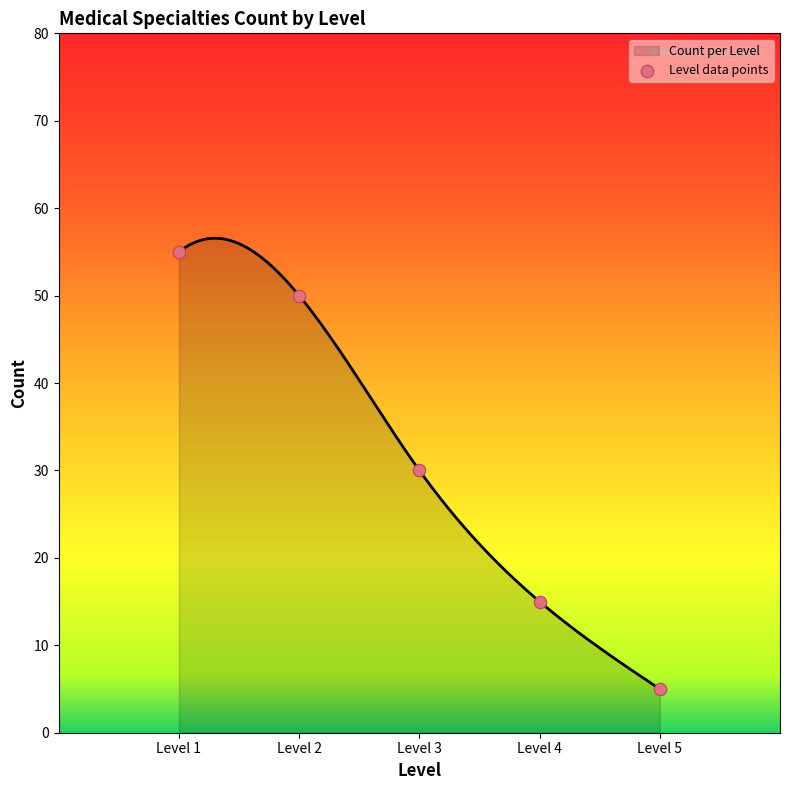

Between Level 3 and Level 2, which is larger?

Level 2